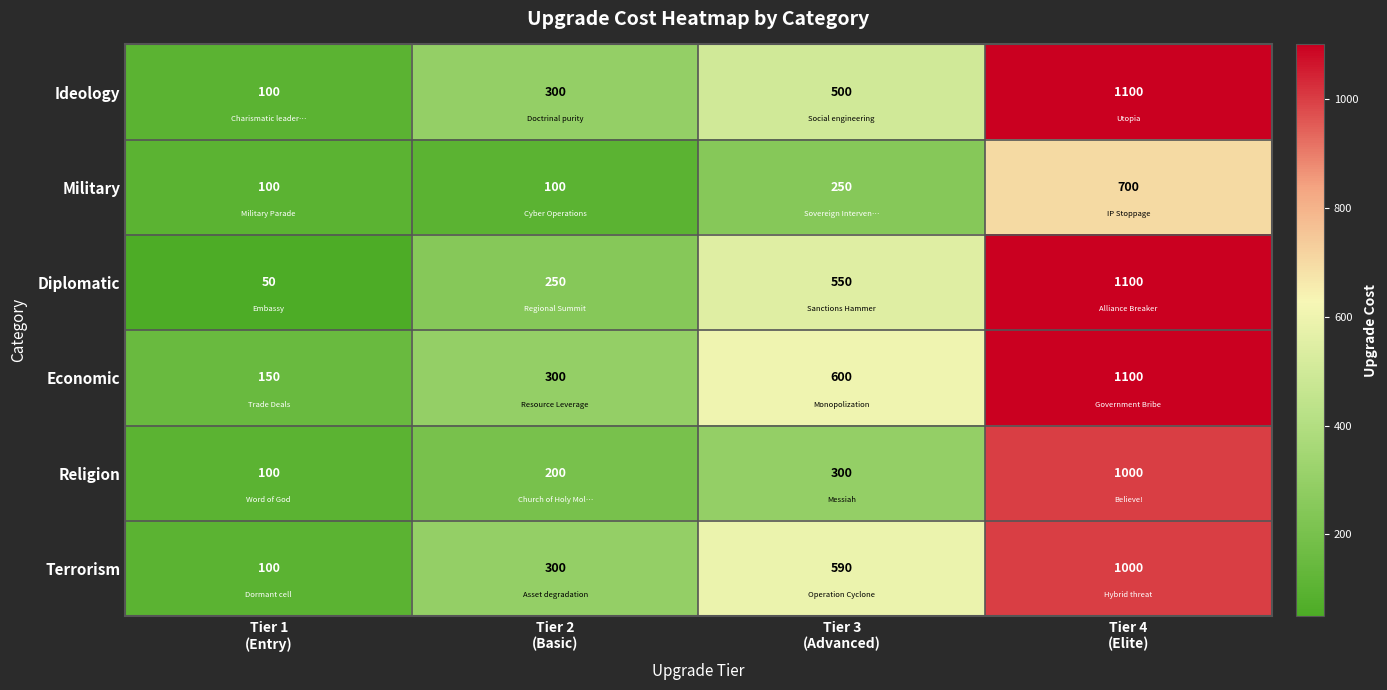

Which series has the widest spread of values?

Diplomatic